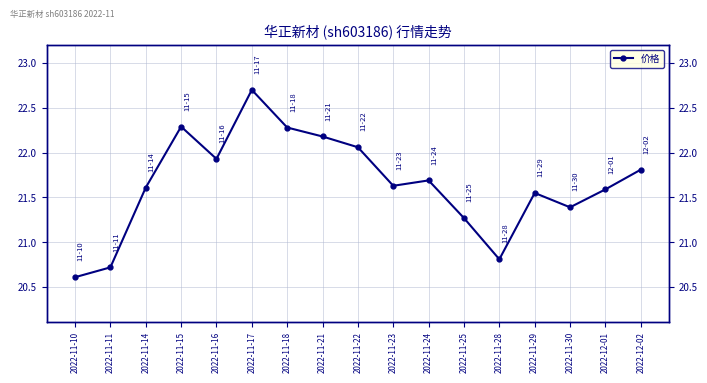

How many data points are above 21?

14